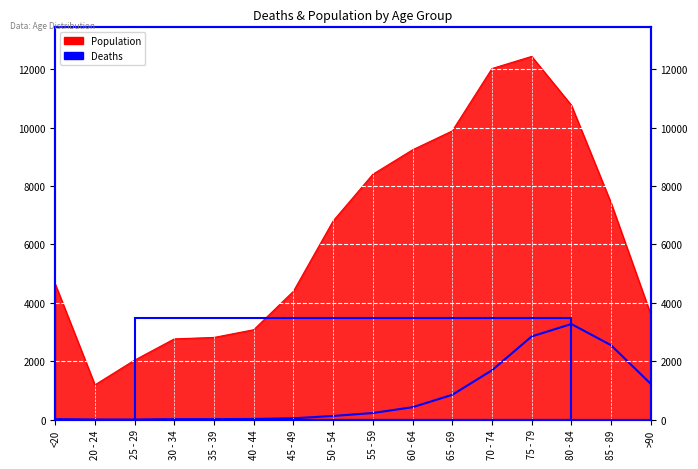

How many data points are above 227?

7